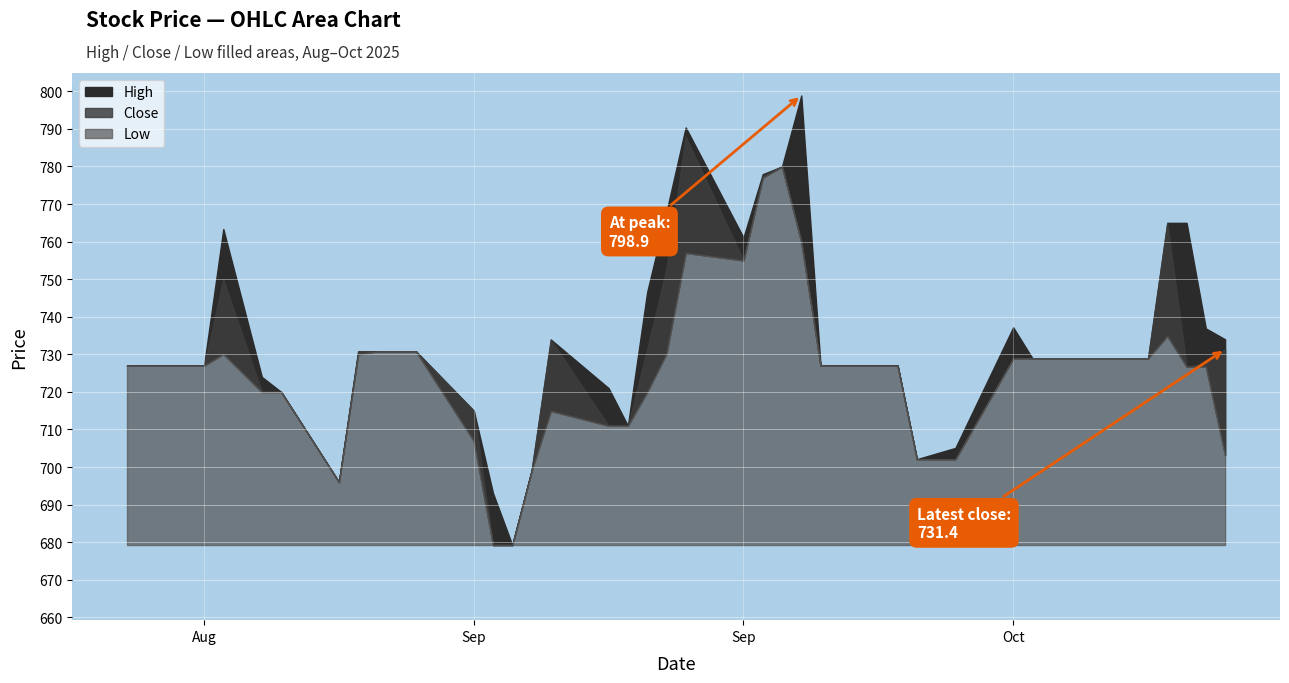

What are all the series names shown in the legend?

High, Close, Low